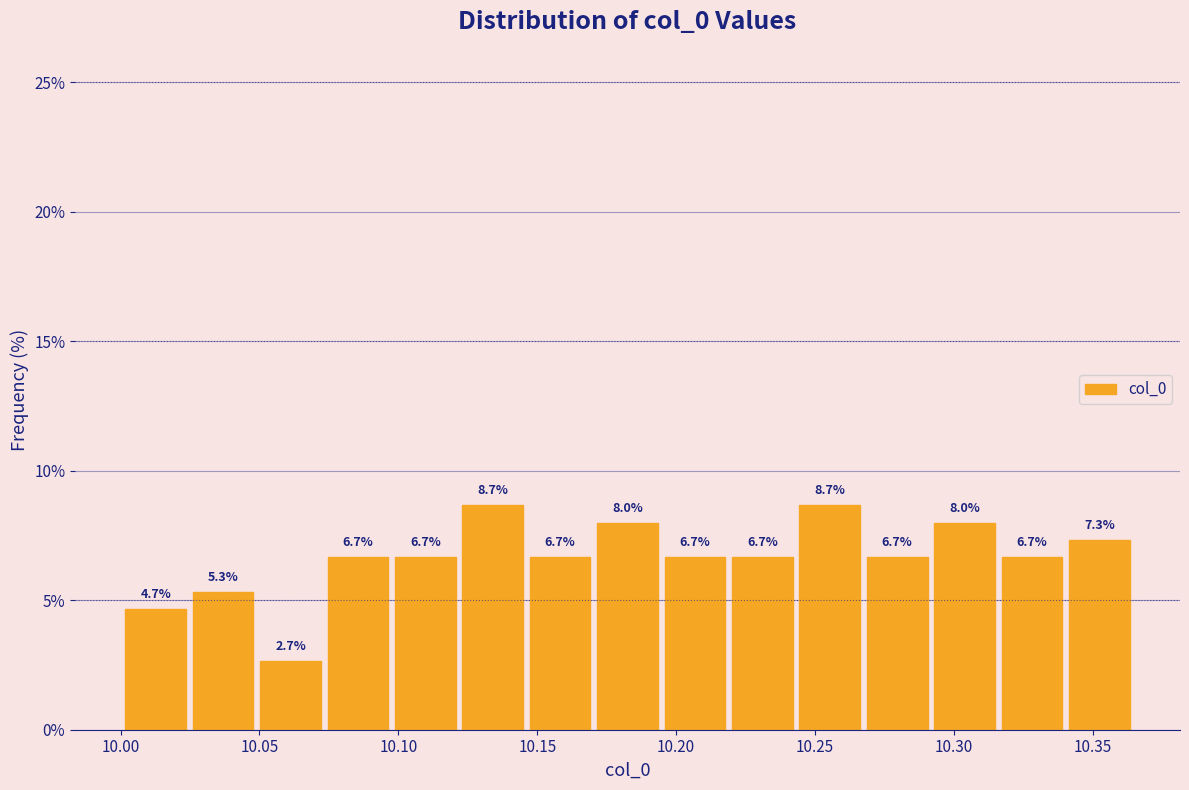

Reading left to right, transcribe this chart: for each bar, give the range it covers on the x-axis and its height. The bar edges are not printed on the chart, so give them approximately, as read against the axis.

10.000 to 10.025: 4.7
10.025 to 10.050: 5.3
10.050 to 10.075: 2.7
10.075 to 10.100: 6.7
10.100 to 10.120: 6.7
10.120 to 10.145: 8.7
10.145 to 10.170: 6.7
10.170 to 10.195: 8.0
10.195 to 10.220: 6.7
10.220 to 10.245: 6.7
10.245 to 10.265: 8.7
10.265 to 10.290: 6.7
10.290 to 10.315: 8.0
10.315 to 10.340: 6.7
10.340 to 10.365: 7.3